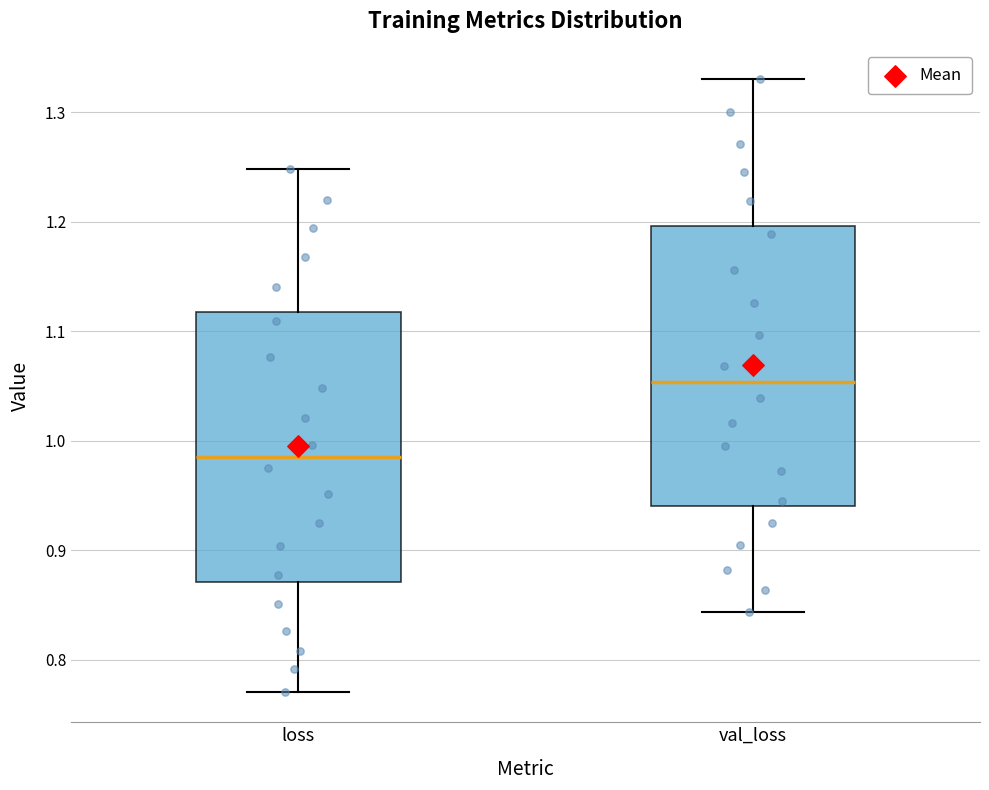

Which box's median line is the lowest?

loss